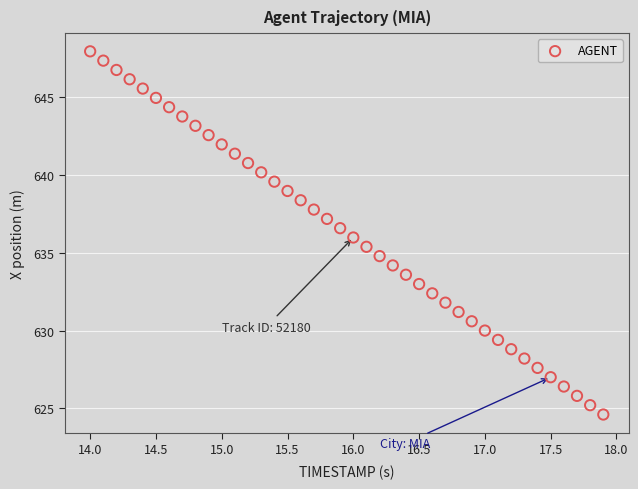

What is the range of Y values (max minus min)?

23.4